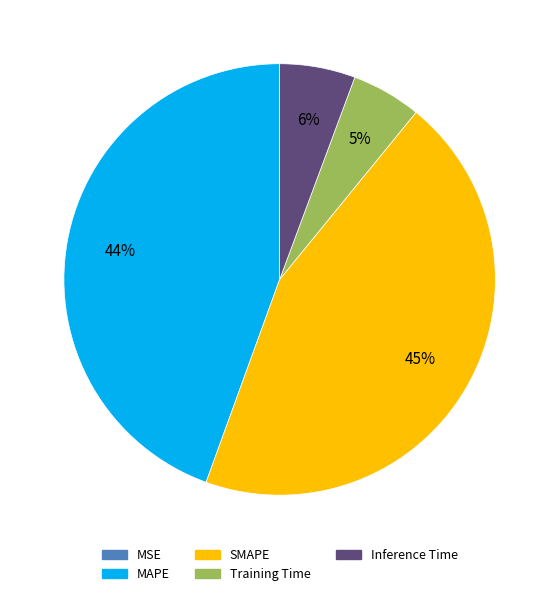

To the nearest percent, what is the difference between the largest and smallest slice percentages?

45%